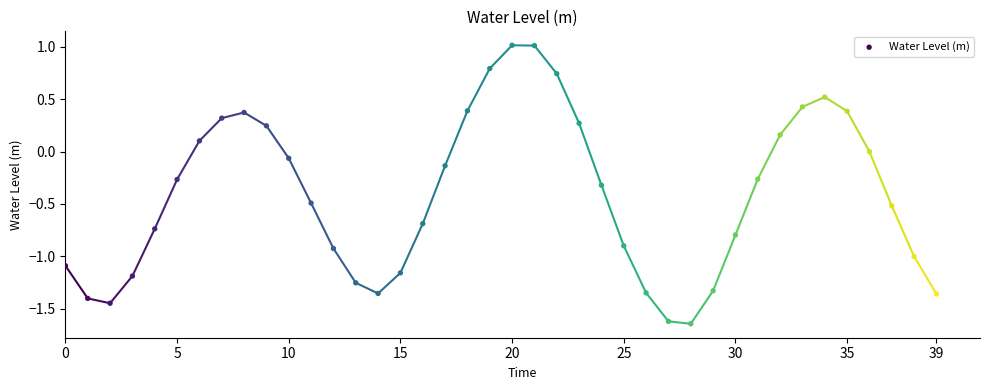

What is the range of Y values (max minus min)?

2.7